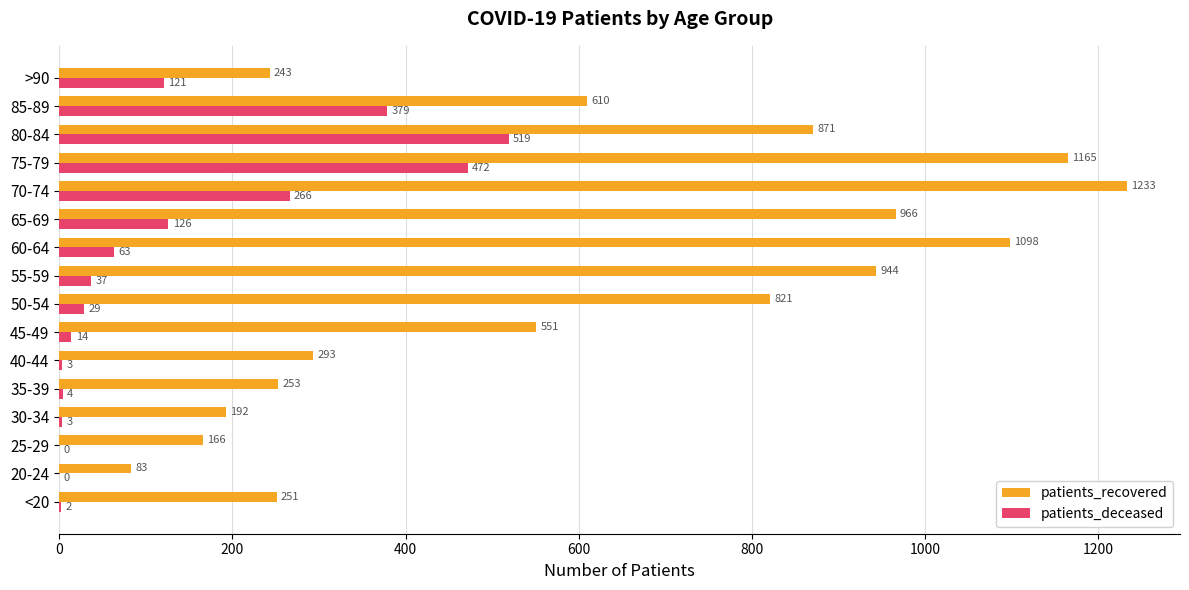

Which series changed the most between 35-39 and 50-54?

patients_recovered